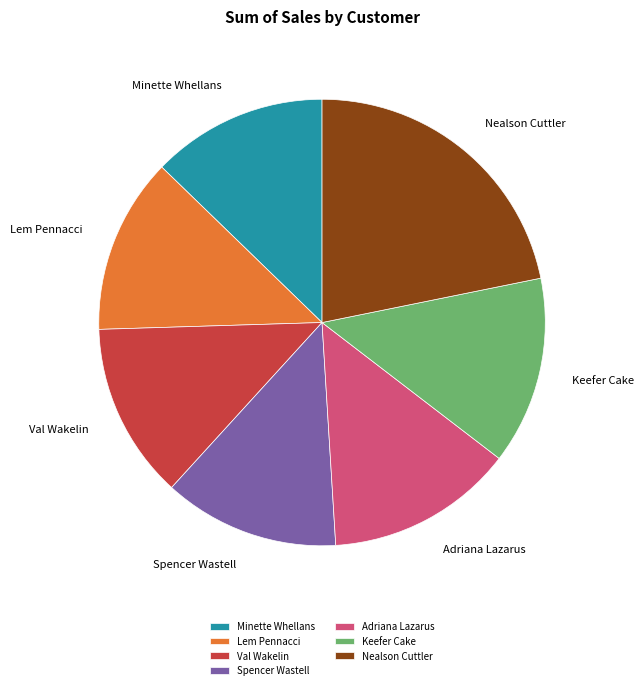

Between Minette Whellans and Nealson Cuttler, which is larger?

Nealson Cuttler